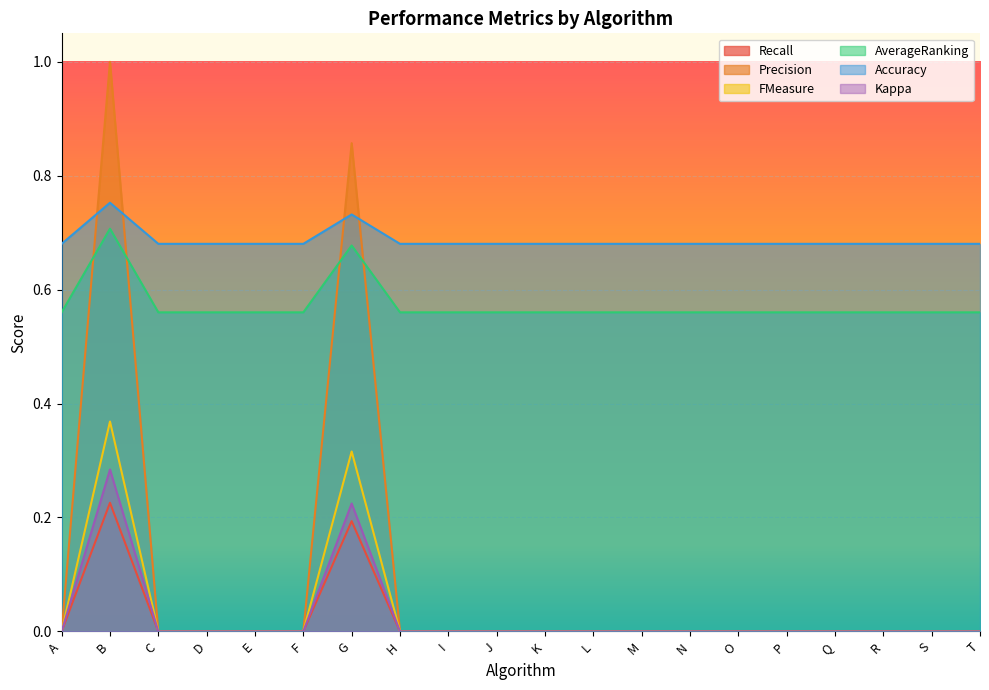

How many lines are shown in the chart?

6